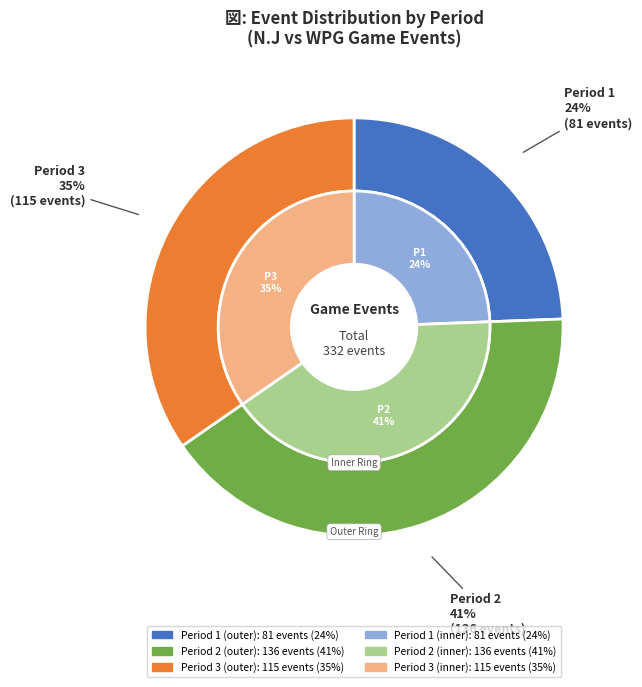

Which slice is the largest?

Period 2